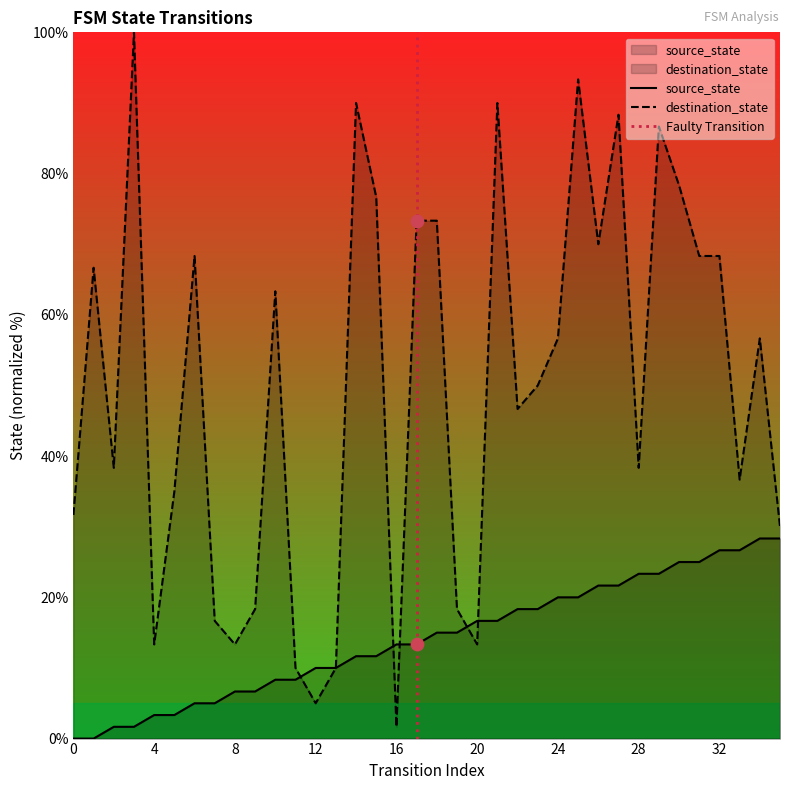

Which series has the largest total across all categories?

destination_state